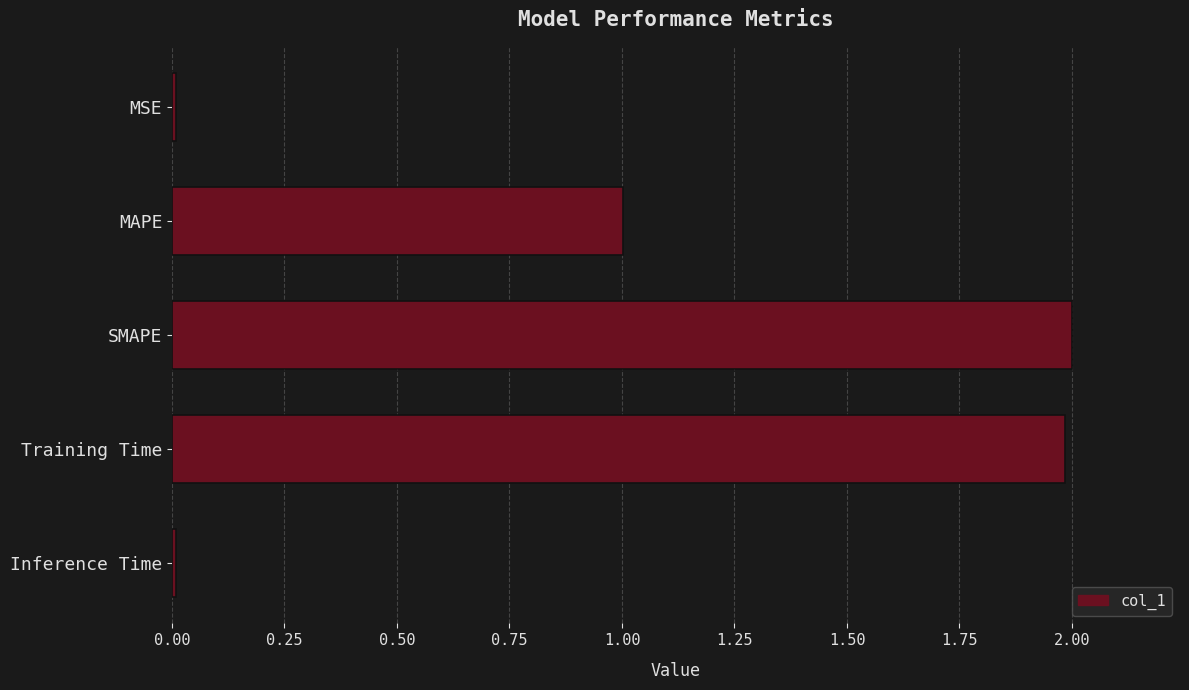

Does the chart contain stacked bars?

No